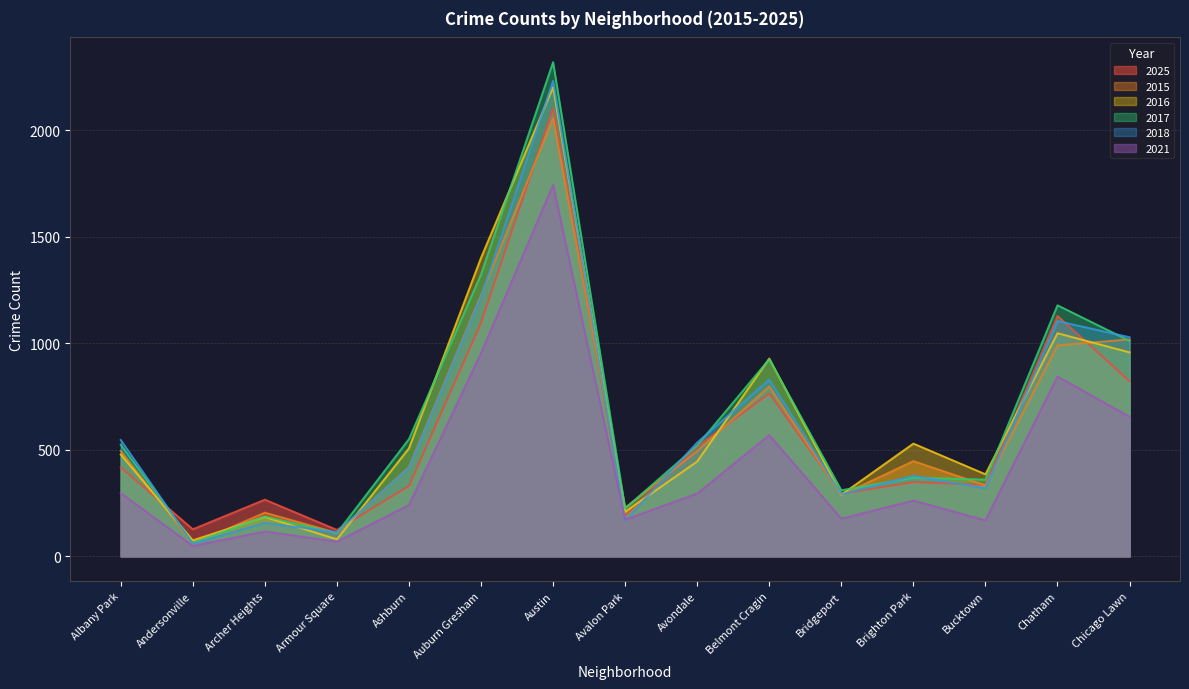

Rank the categories by 2015 value from highest to lowest.

Austin, Auburn Gresham, Chicago Lawn, Chatham, Belmont Cragin, Albany Park, Avondale, Brighton Park, Ashburn, Bucktown, Bridgeport, Avalon Park, Archer Heights, Armour Square, Andersonville